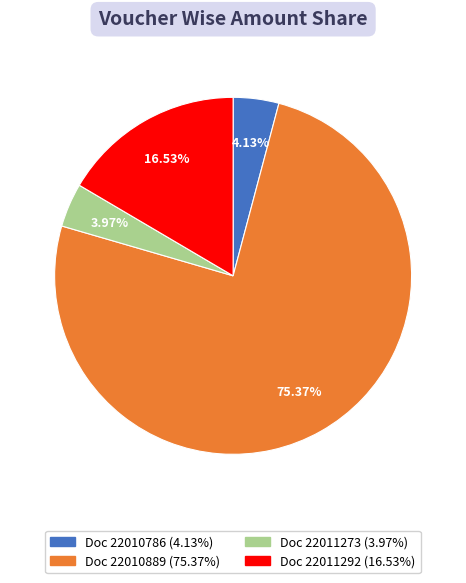

Is there any slice that represents more than half of the pie?

Yes